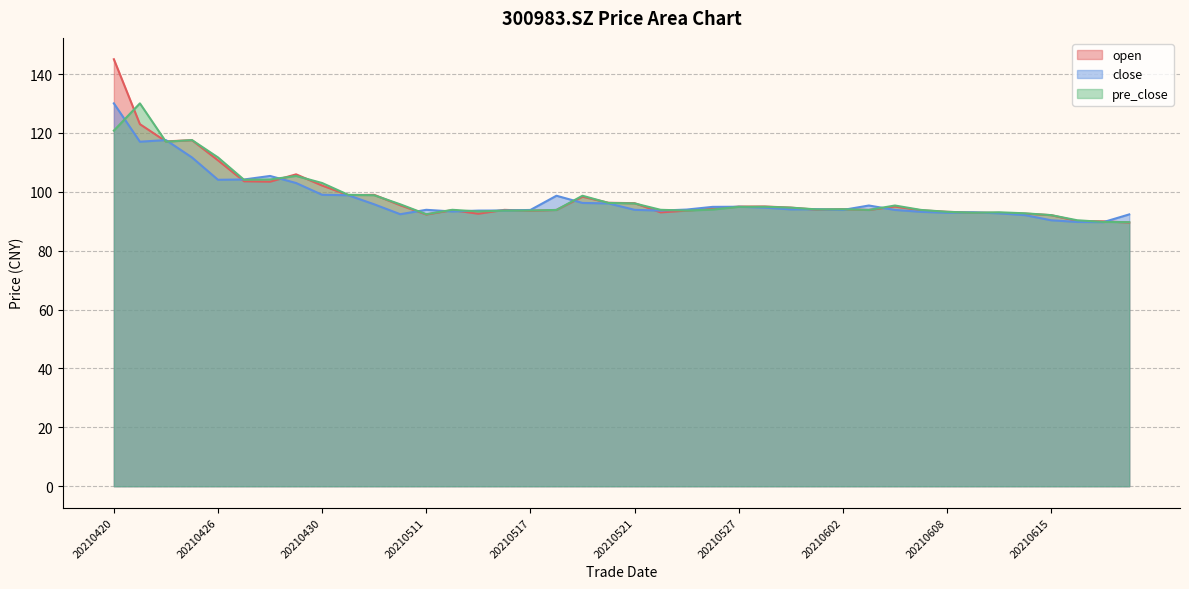

What is the value of the close point at the 1st from the left?

130.1